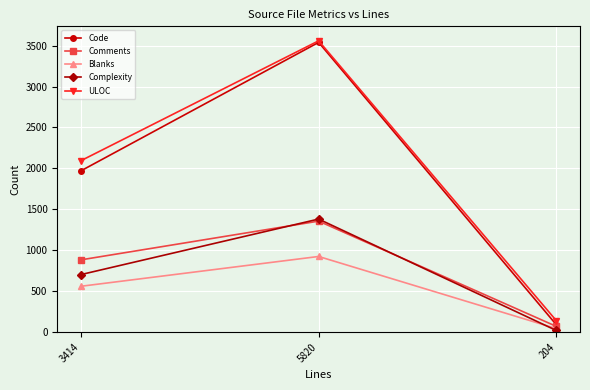

What is the difference between the maximum and minimum values in the Comments series?

1286